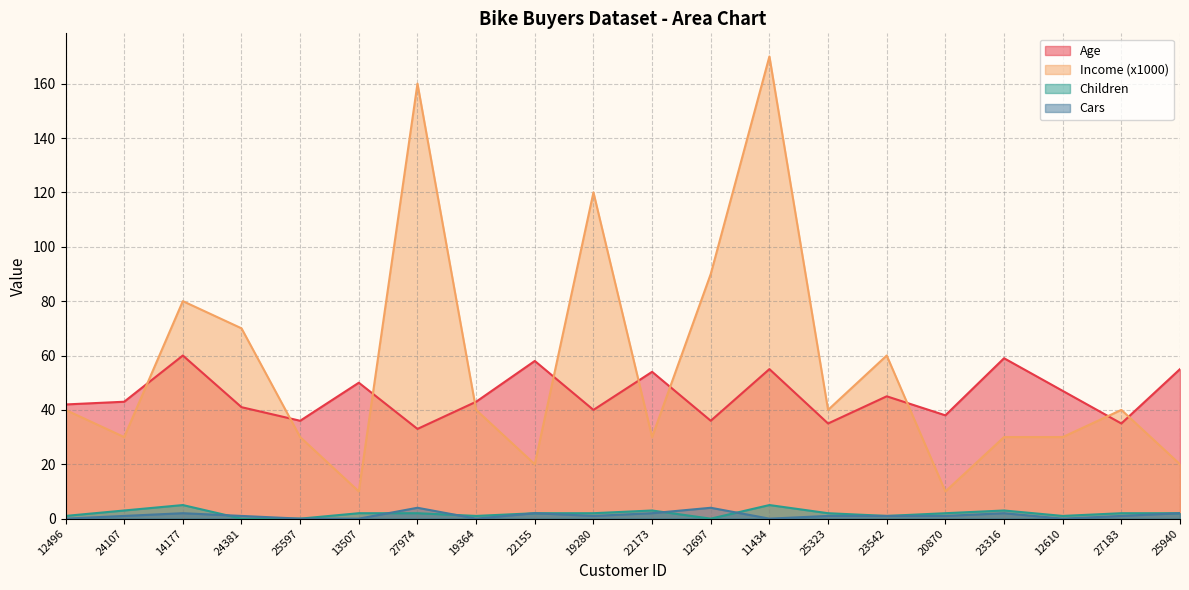

How many times do Cars and Children cross each other?

5